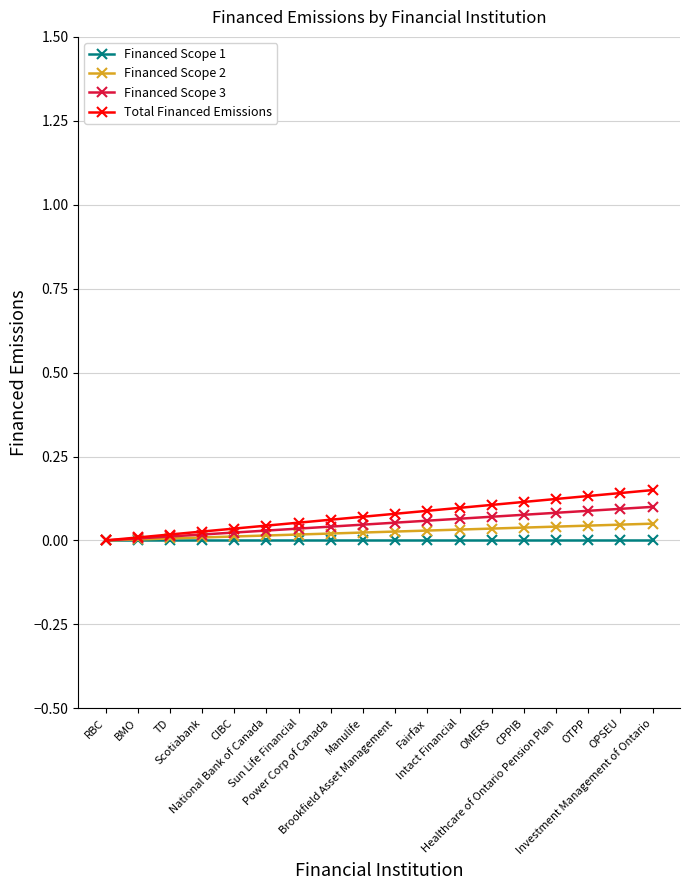

What is the label of the 5th point from the right?

CPPIB